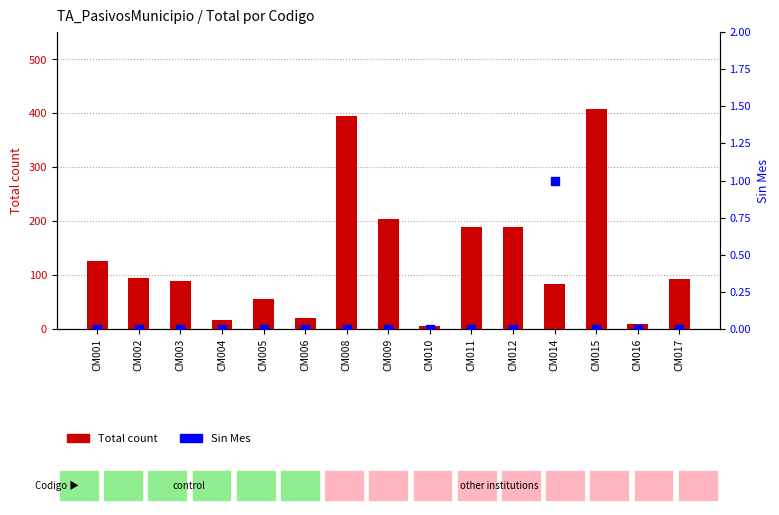

What is the total value across all series at CM004?

17